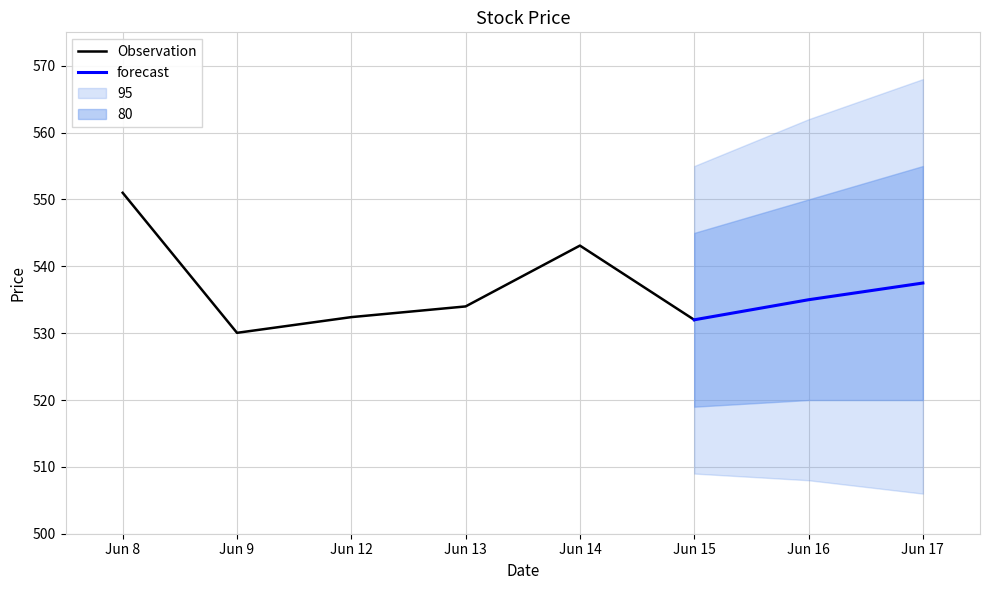

True or false: Observation has a value of 899.0 at Jun 14.

False